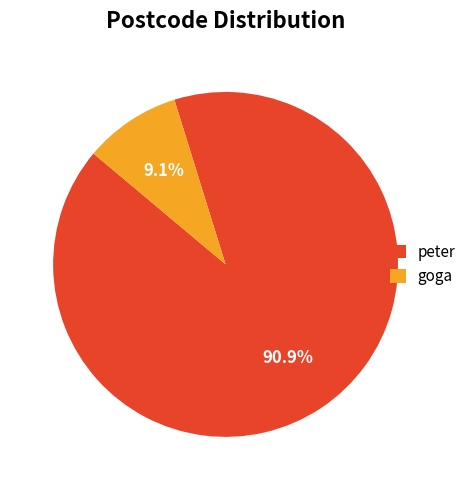

Which slice represents more than half of the pie?

peter